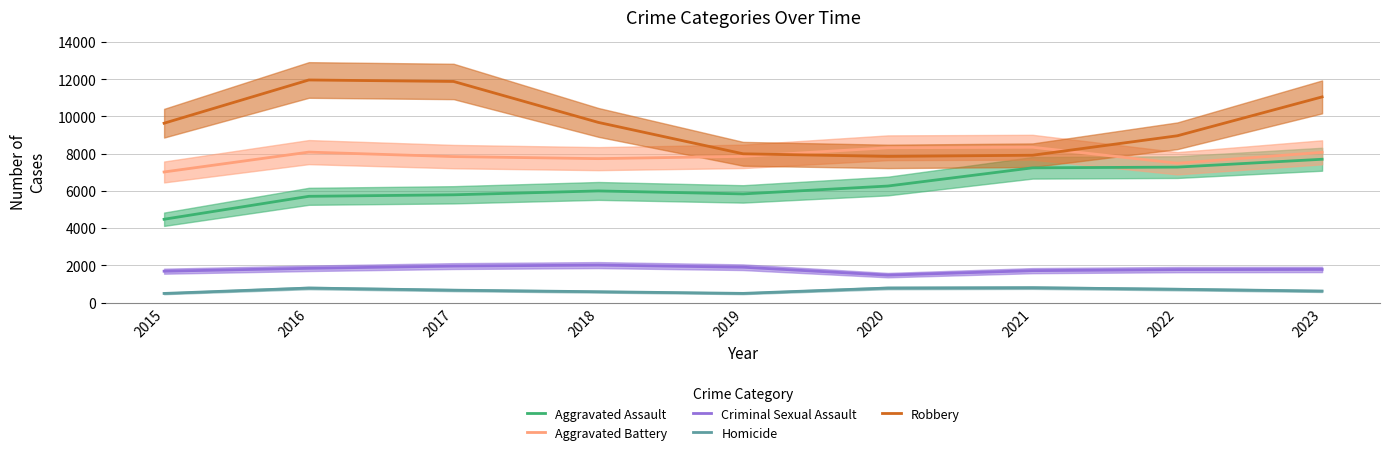

Between 2015 and 2021, which is larger?

2021